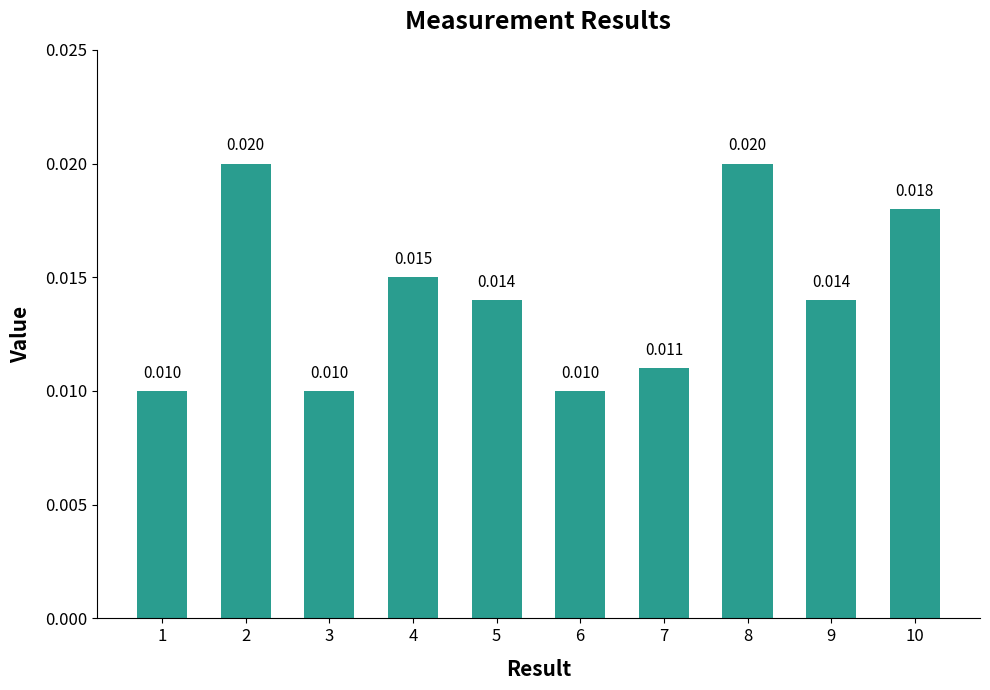

The chart shows a value of 0.0 at 3. True or false?

True